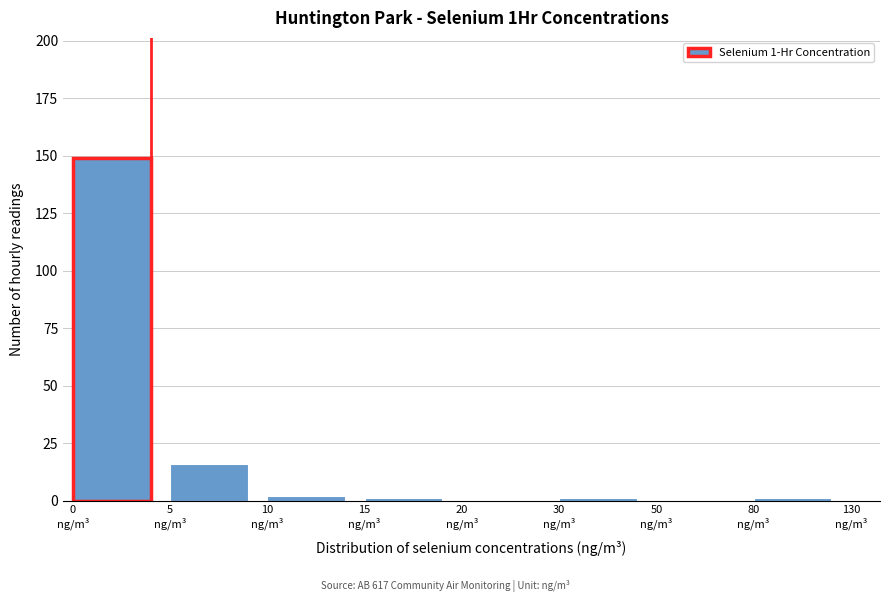

What is the maximum value shown in the chart?

149